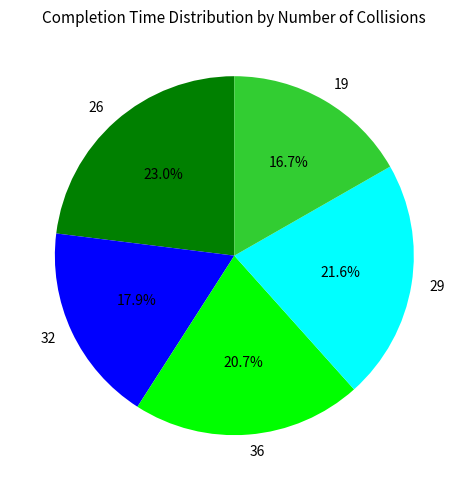

Does any single category account for the majority?

No